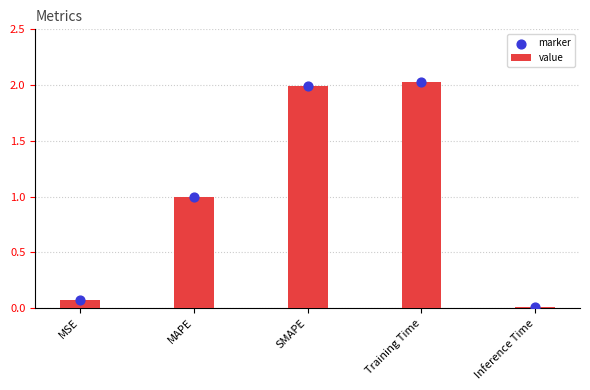

Which series reaches the minimum Y coordinate?

value